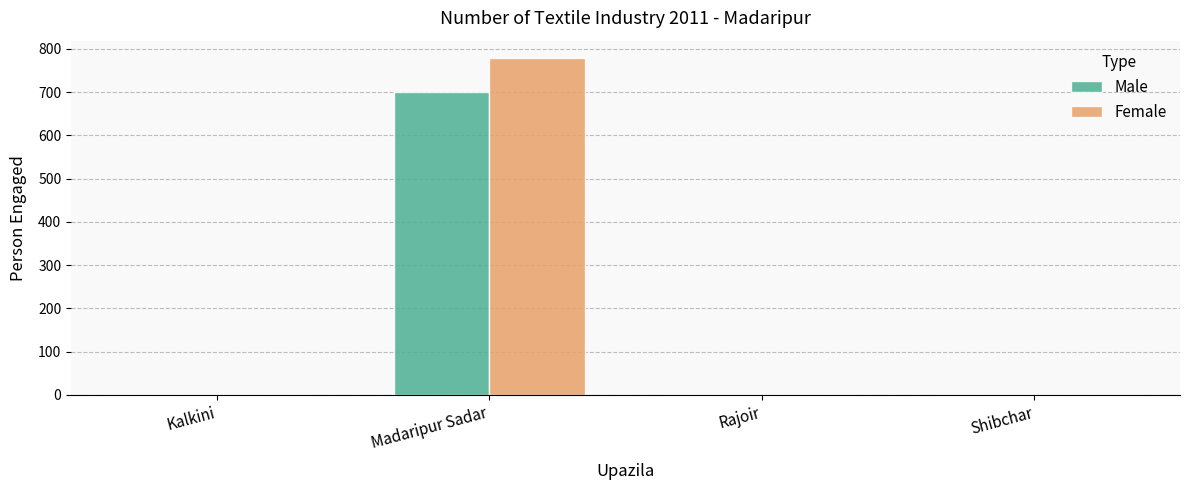

At which category is the sum across all series the highest?

Madaripur Sadar